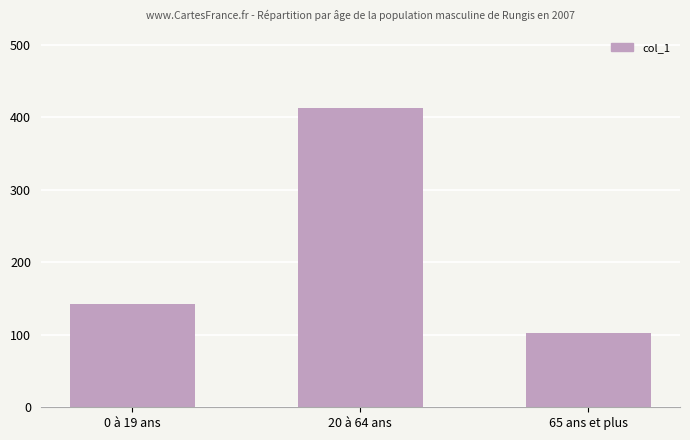

Which category has the lowest value across all series?

65 ans et plus